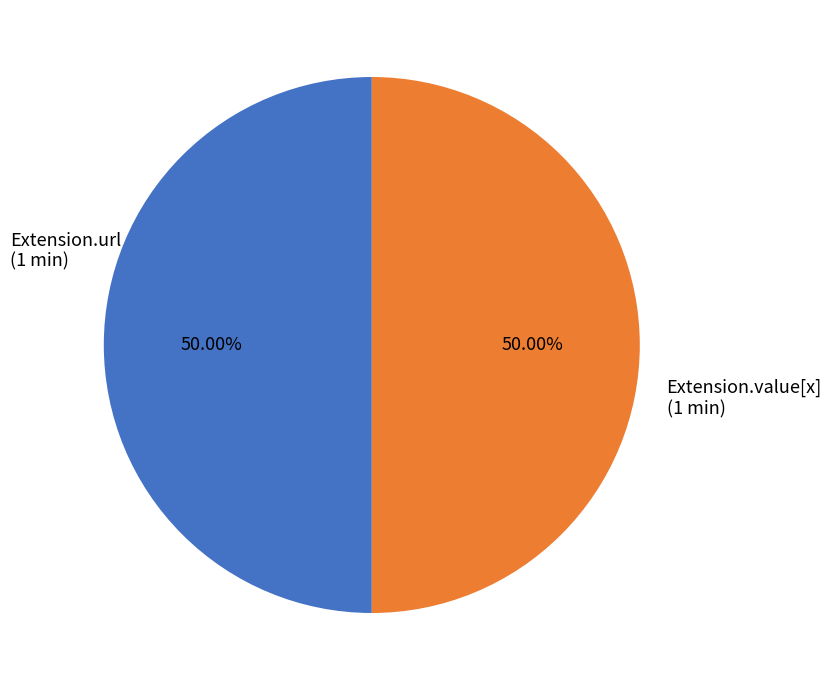

How many slices are in this pie chart?

2